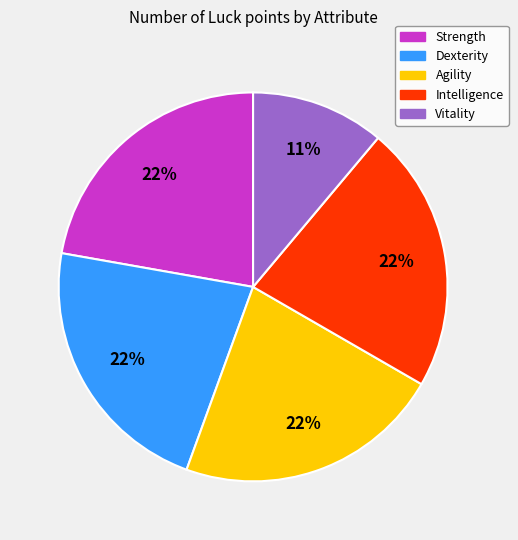

To the nearest percent, what is the average slice percentage?

20%